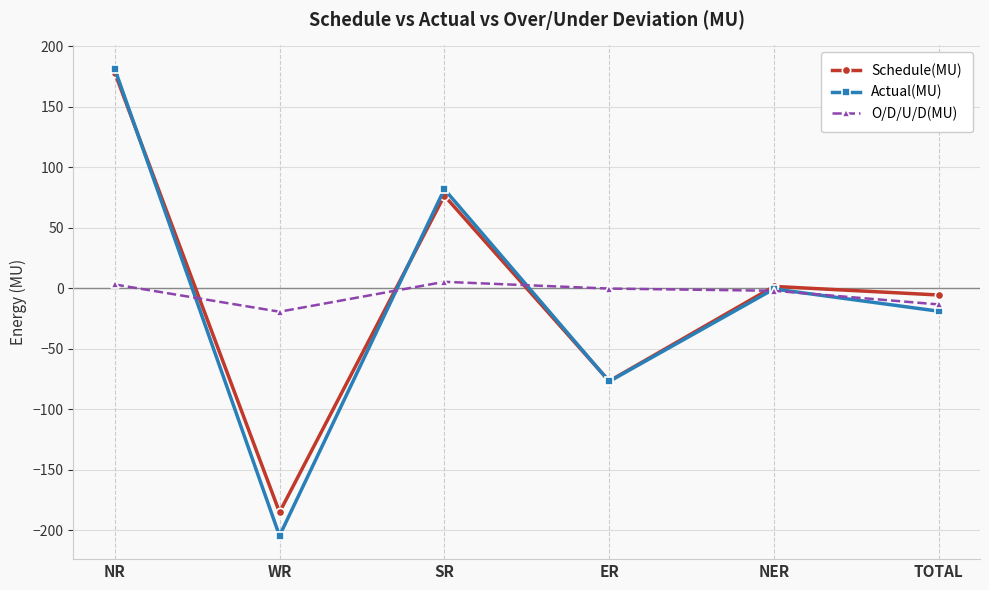

What is the total value across all series at ER?

-154.0